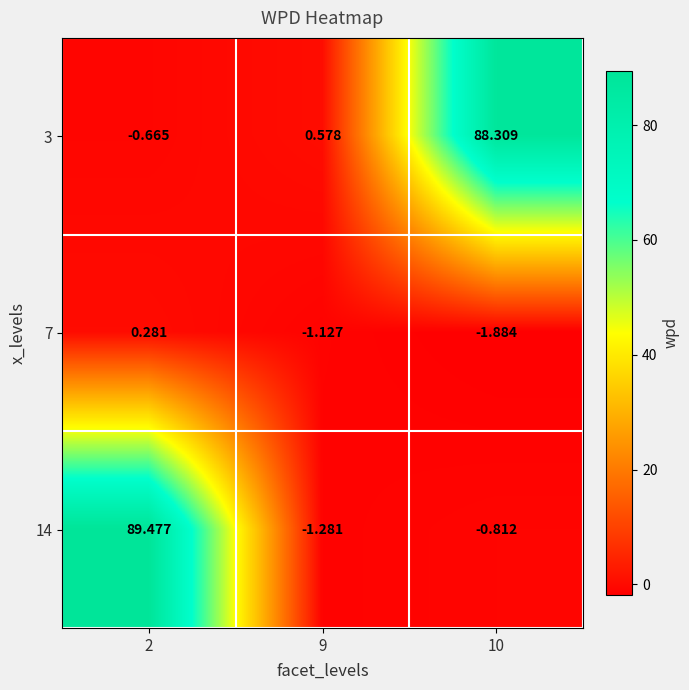

How many data points does each series have?

3